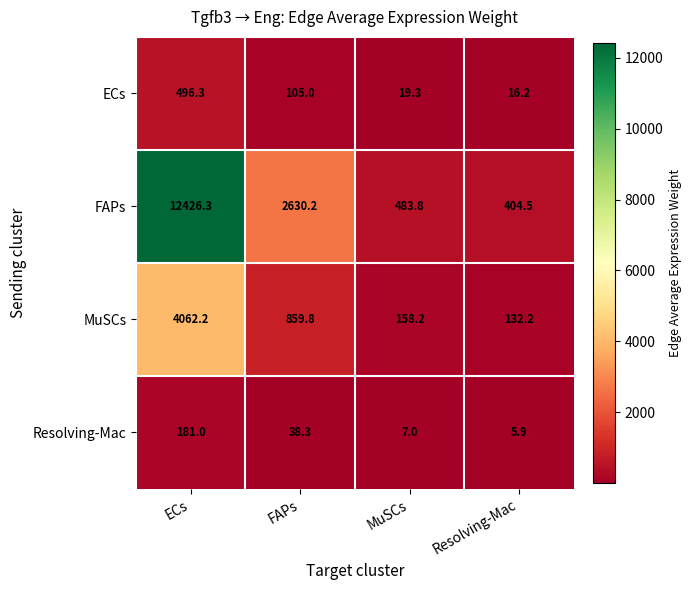

What is the total value across all series at FAPs?

3633.3